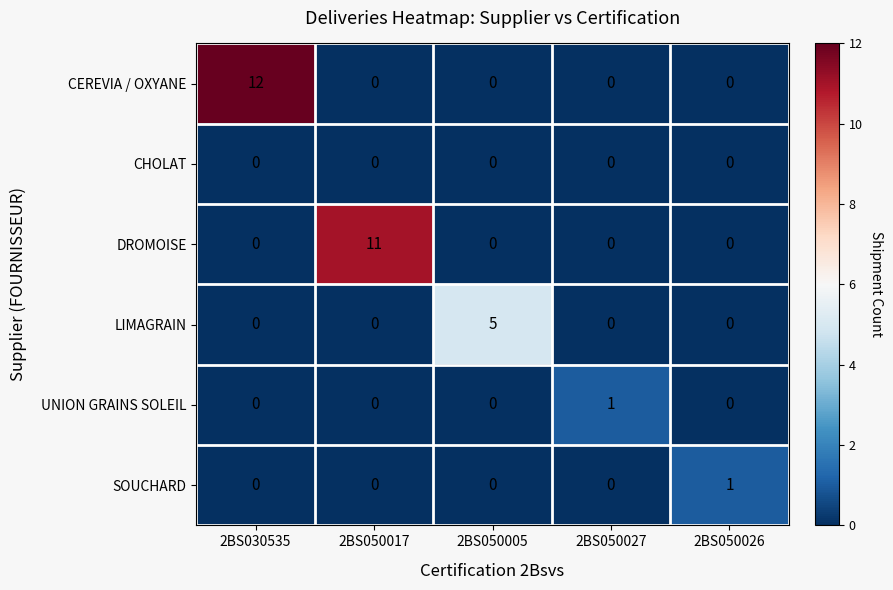

What is the greatest value displayed?

12